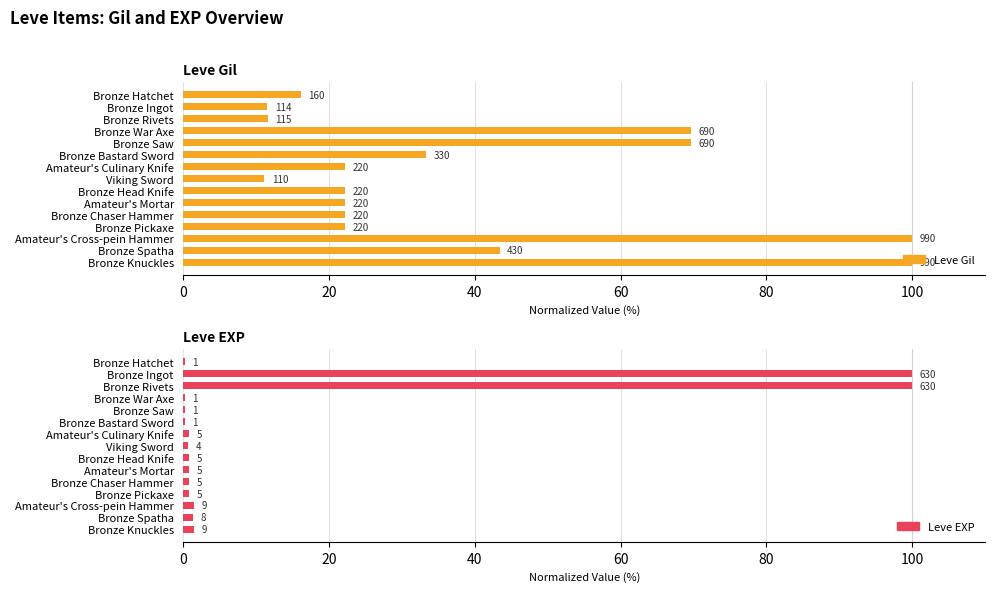

Does the chart contain stacked bars?

No